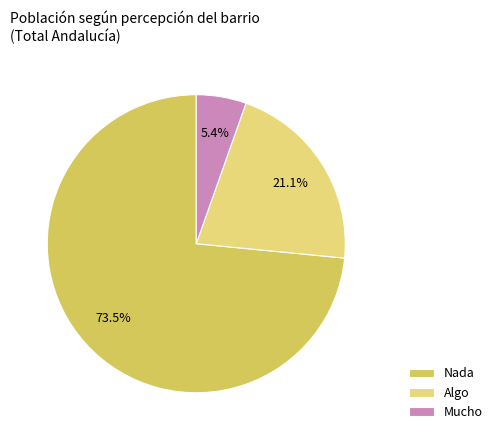

How many slices are in this pie chart?

3